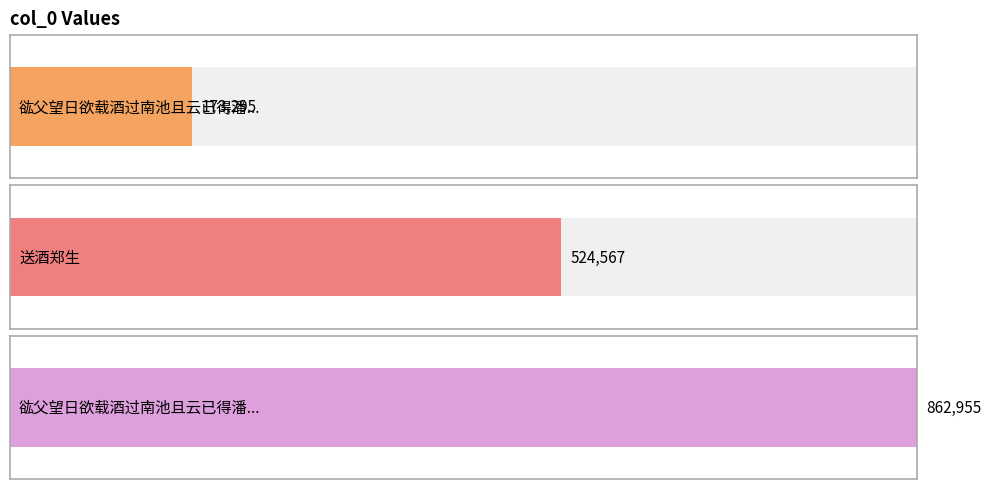

True or false: the data shows 862955 at 谹父望日欲载酒过南池且云已得潘风酒郑顾道亦作诗再叙南池风物以酬曾使君吟赏之意.

True